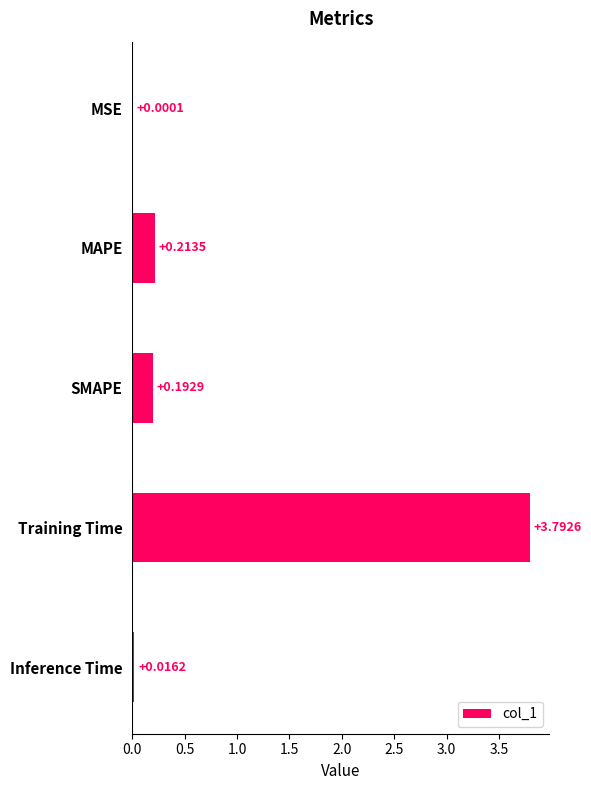

Where is the data nearest to the value 1?

MAPE